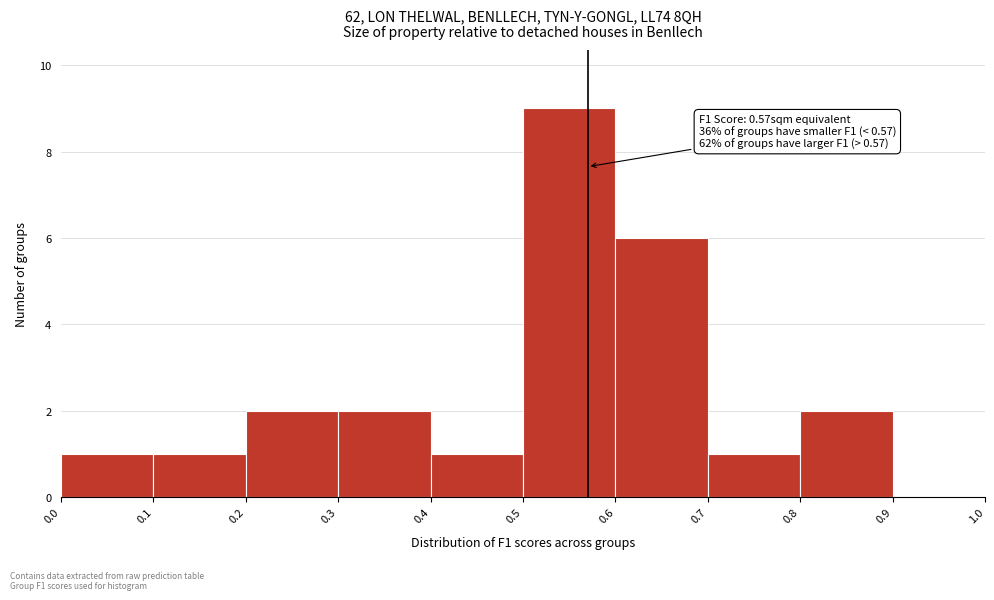

Which range on the x-axis has the tallest bar?

0.5 to 0.6